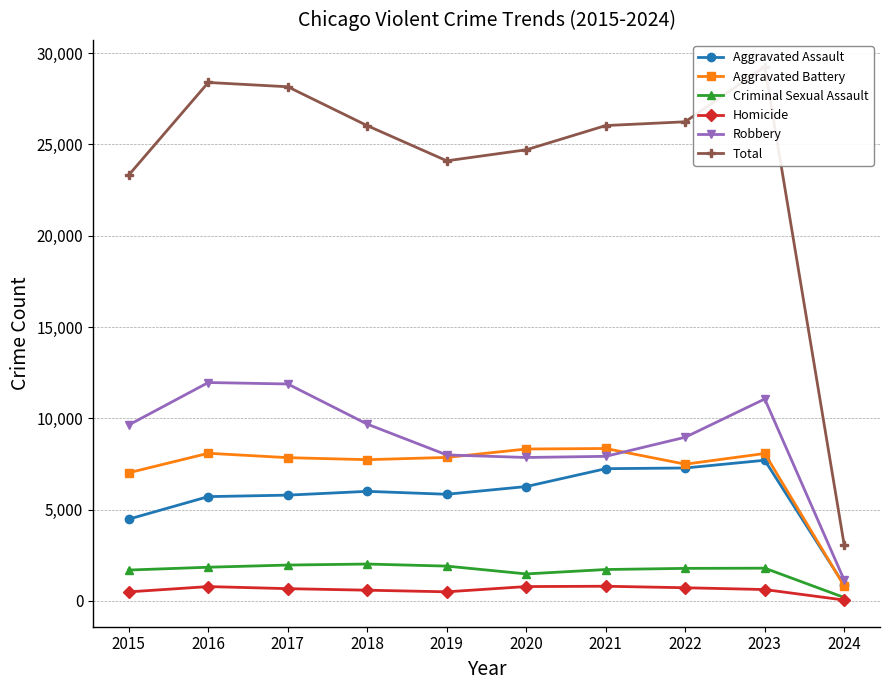

Reading left to right, transcribe all the data shown in this chart.

Aggravated Assault: 2015=4480	2016=5712	2017=5793	2018=6001	2019=5841	2020=6264	2021=7242	2022=7280	2023=7703	2024=867
Aggravated Battery: 2015=7019	2016=8086	2017=7845	2018=7735	2019=7858	2020=8319	2021=8347	2022=7488	2023=8074	2024=816
Criminal Sexual Assault: 2015=1691	2016=1846	2017=1965	2018=2020	2019=1907	2020=1479	2021=1720	2022=1783	2023=1794	2024=187
Homicide: 2015=496	2016=786	2017=672	2018=588	2019=499	2020=787	2021=804	2022=722	2023=624	2024=48
Robbery: 2015=9638	2016=11960	2017=11880	2018=9681	2019=7995	2020=7855	2021=7918	2022=8964	2023=11058	2024=1137
Total: 2015=23324	2016=28390	2017=28155	2018=26025	2019=24100	2020=24704	2021=26031	2022=26237	2023=29253	2024=3055